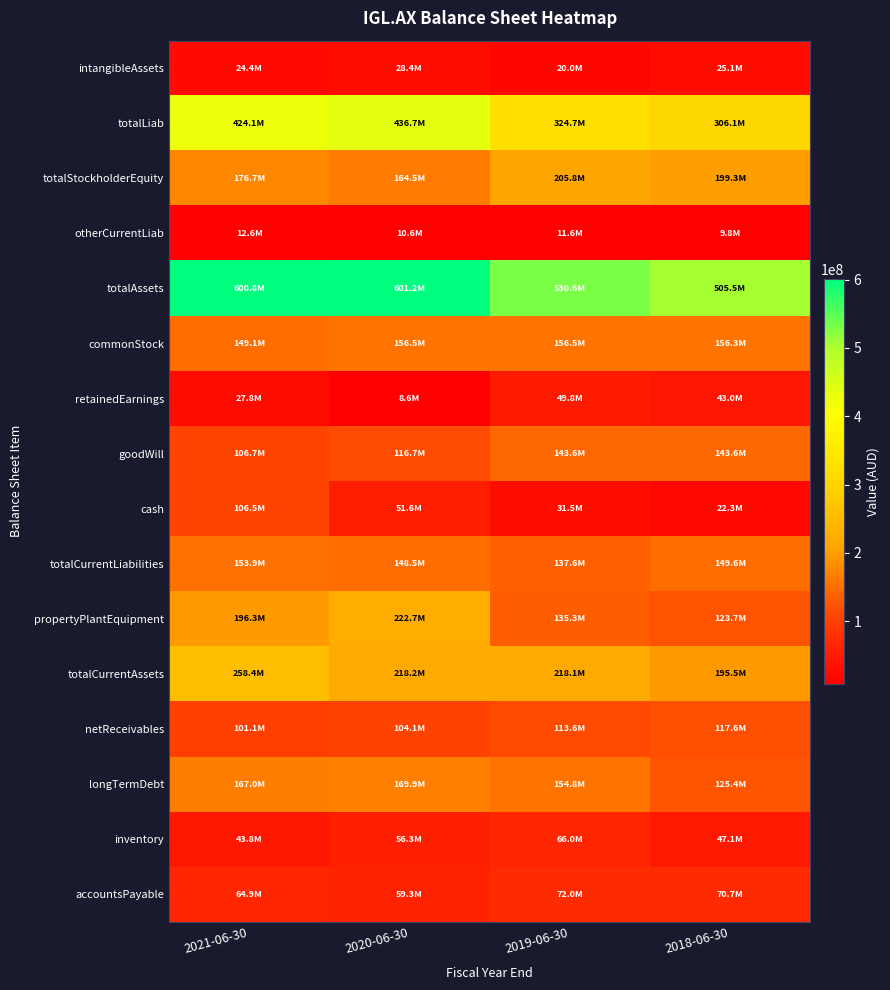

Which series has the widest spread of values?

totalLiab